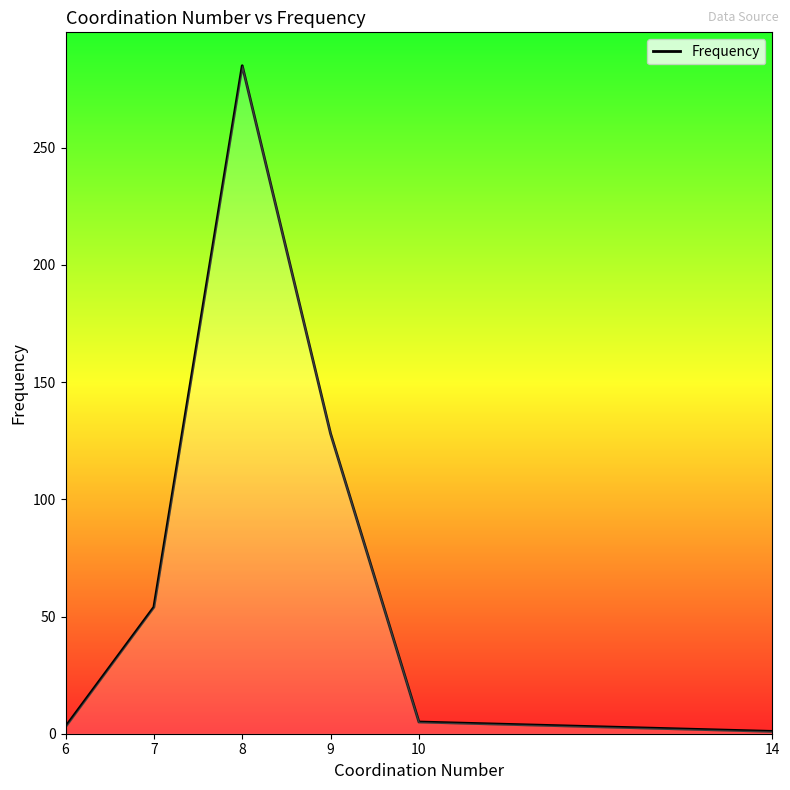

True or false: the data shows 220 at 9.

False